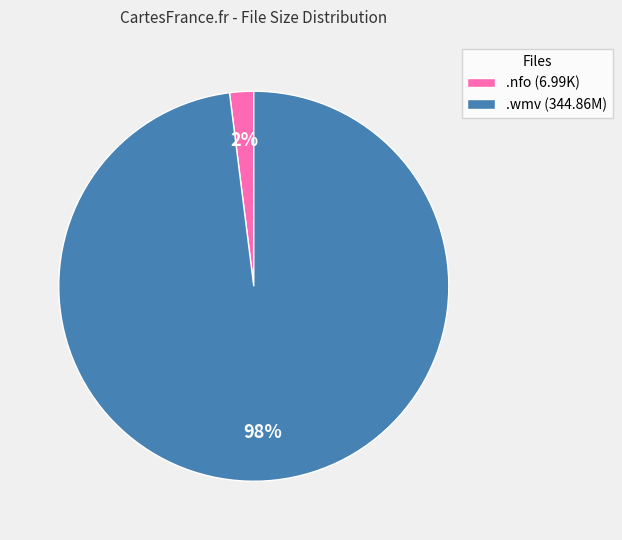

Do .nfo (6.99K) and .wmv (344.86M) together represent more than half of the pie?

Yes